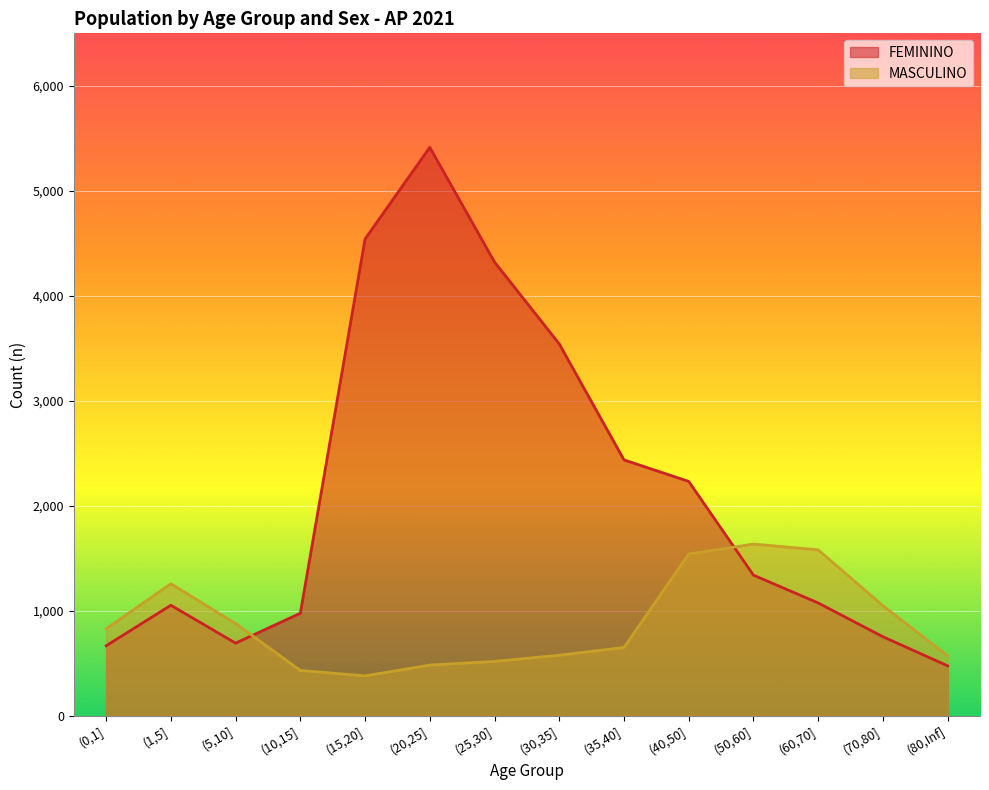

What is the maximum value shown in the chart?

5414